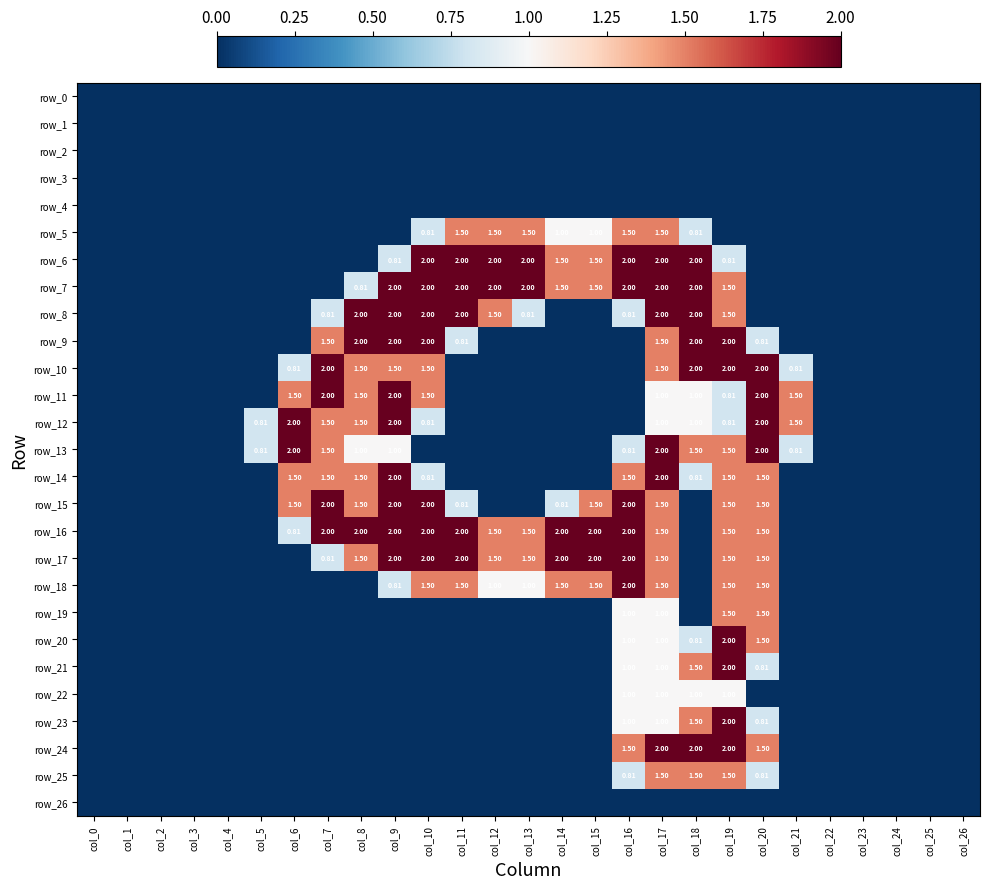

Which category has the highest value in the row_8 series?

col_8